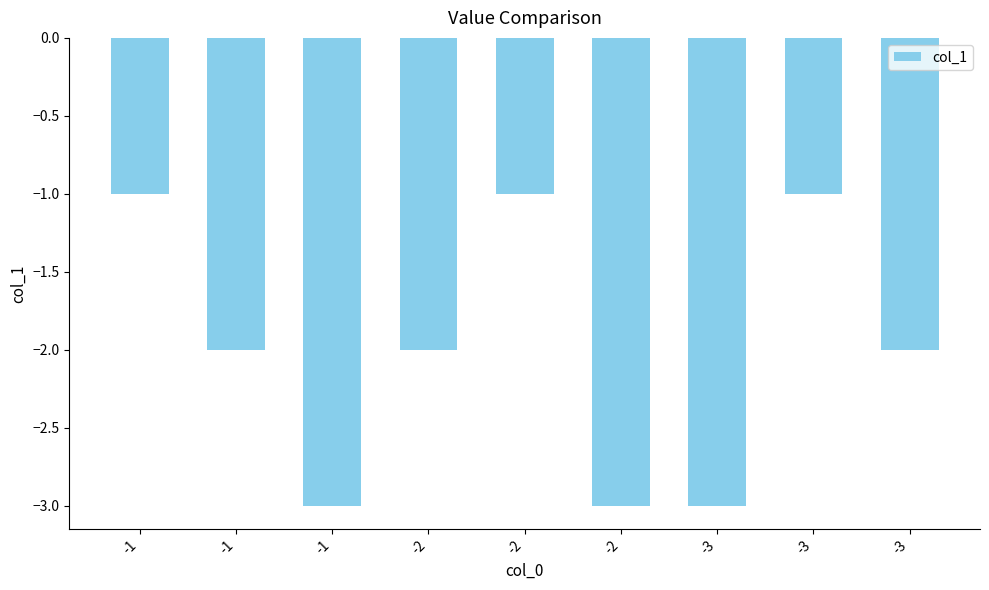

What is the greatest value displayed?

-1